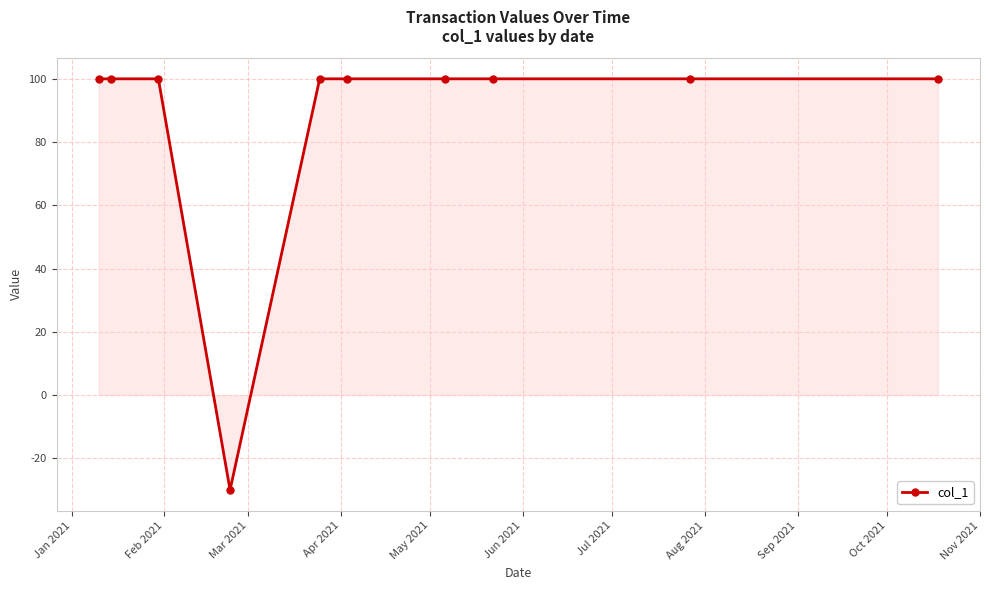

What is the value of the 8th point from the left?

100